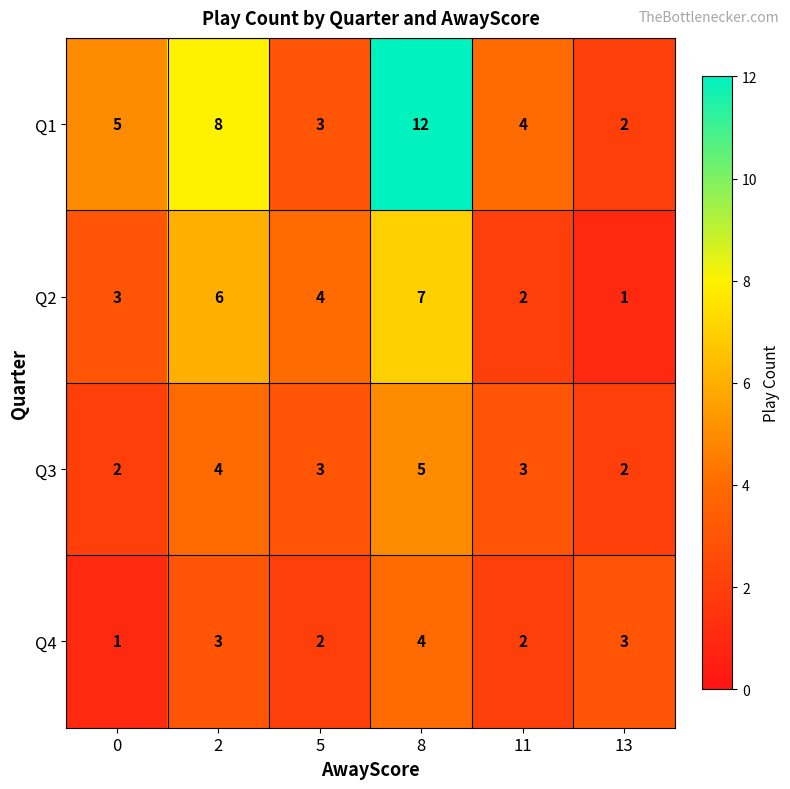

Reading left to right, list all the values displayed in this chart.

Q1: 5	8	3	12	4	2
Q2: 3	6	4	7	2	1
Q3: 2	4	3	5	3	2
Q4: 1	3	2	4	2	3